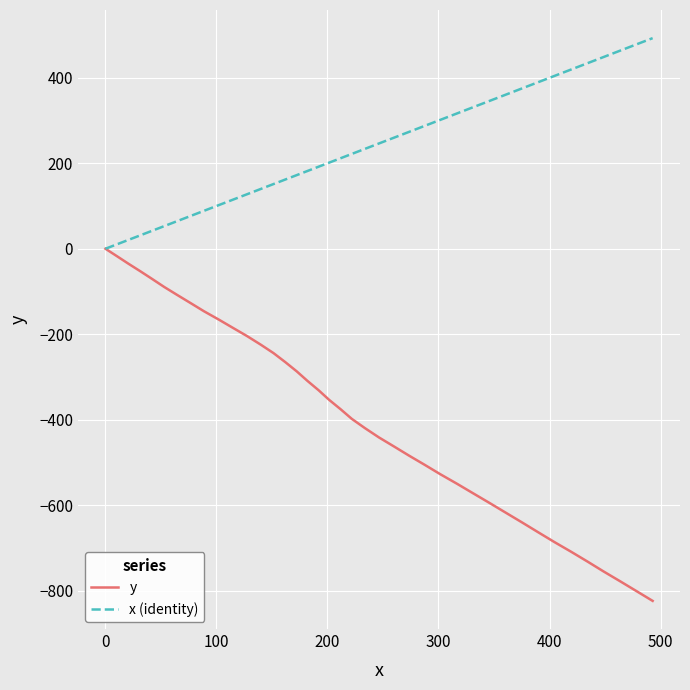

Which series has the largest total across all categories?

x (identity)